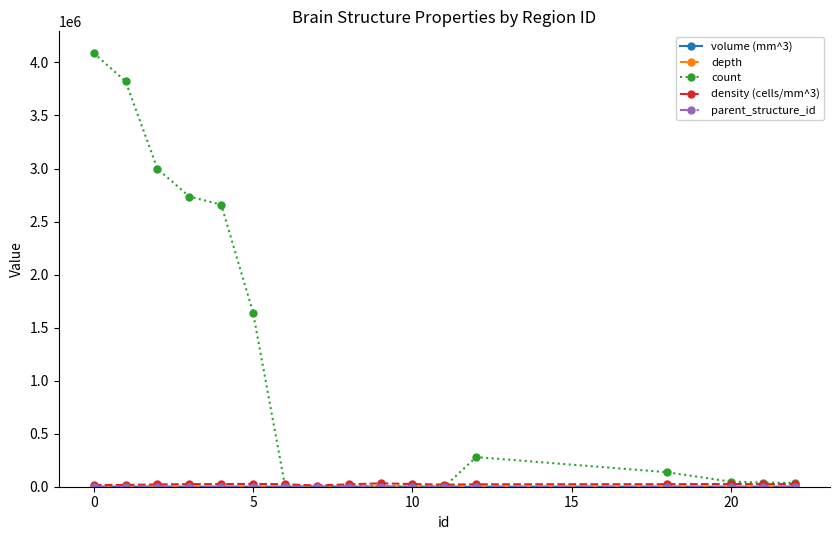

What is the difference between the maximum and minimum values in the count series?

4088784.0